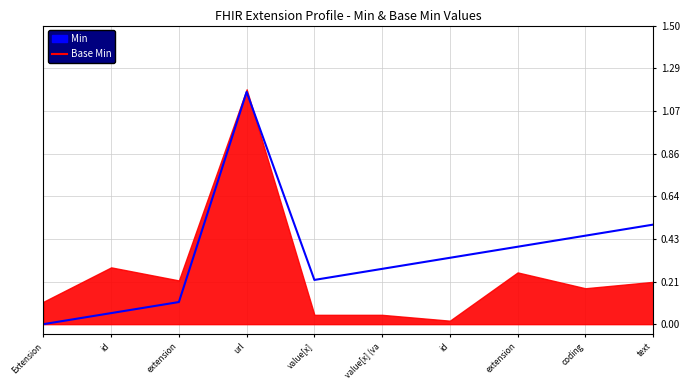

Rank the categories by value from highest to lowest.

url, text, coding, extension, id, value[x] (va, value[x], extension, id, Extension